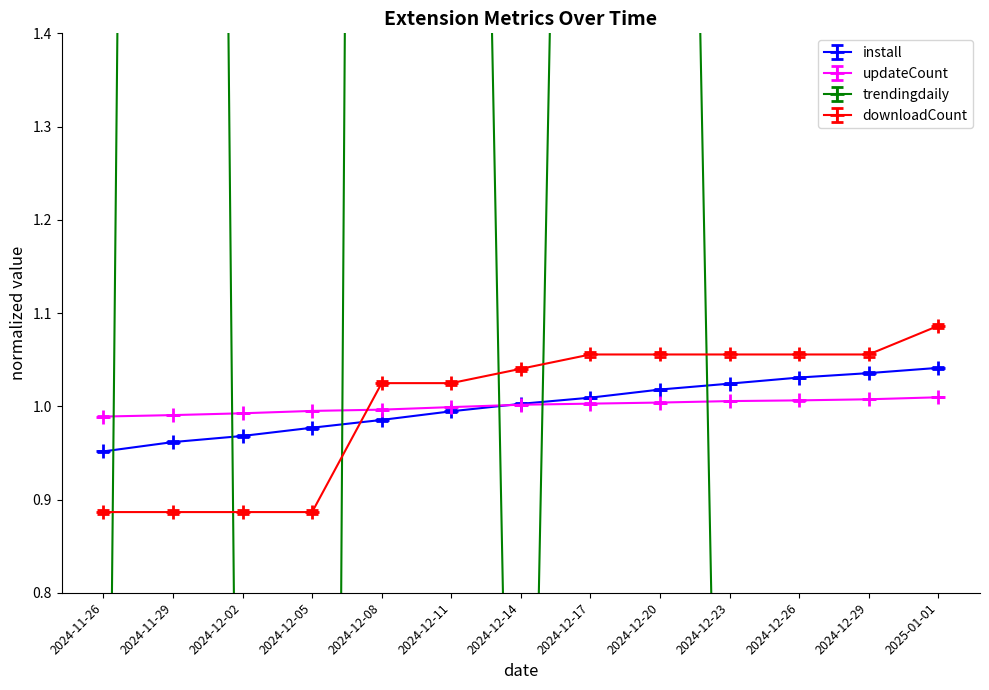

What is the average value of the downloadCount series?

1.0